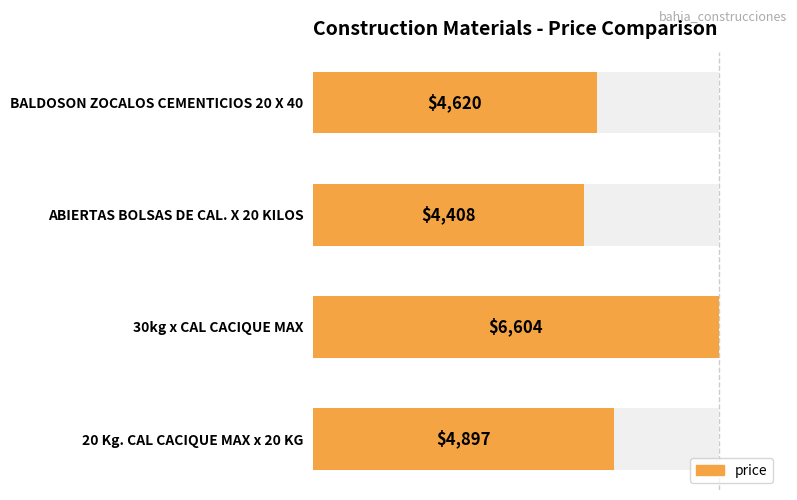

Reading left to right, extract all data points from this chart.

4897	6604	4408	4620